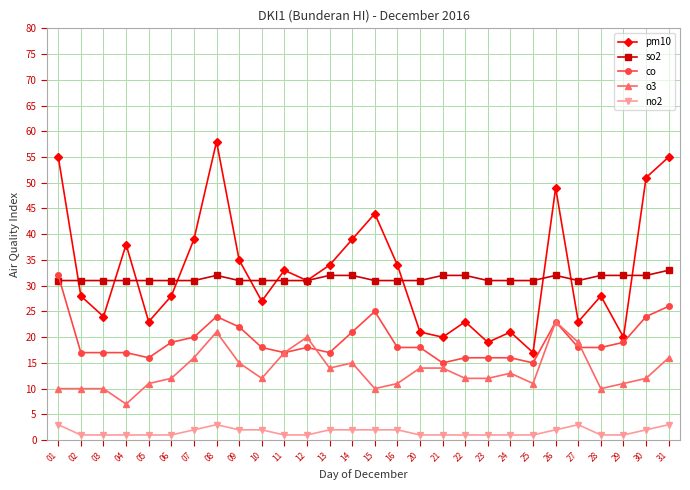

Which series has the largest range (max minus min)?

pm10